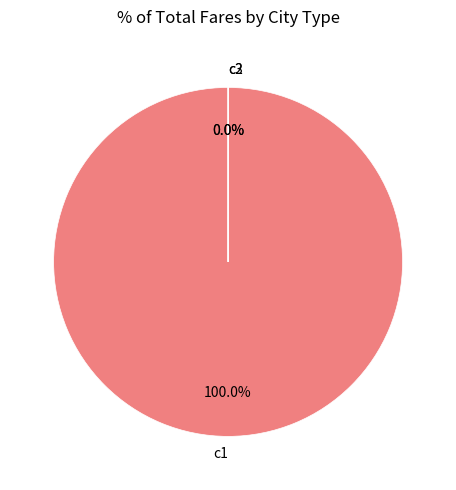

What is the largest slice in the pie chart?

c1